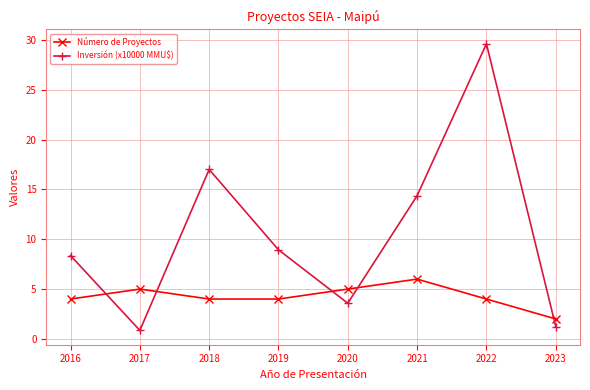

Rank the series by their average value, from lowest to highest.

Número de Proyectos, Inversión (x10000 MMU$)